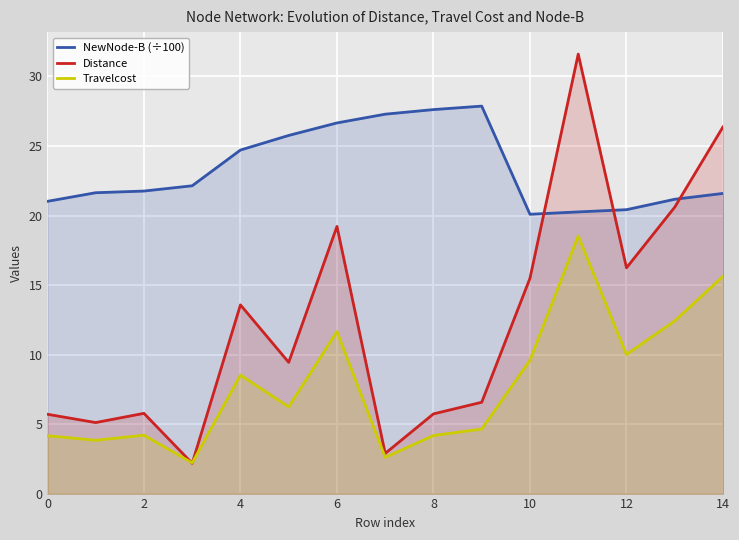

True or false: Travelcost and NewNode-B (÷100) cross at least once.

False